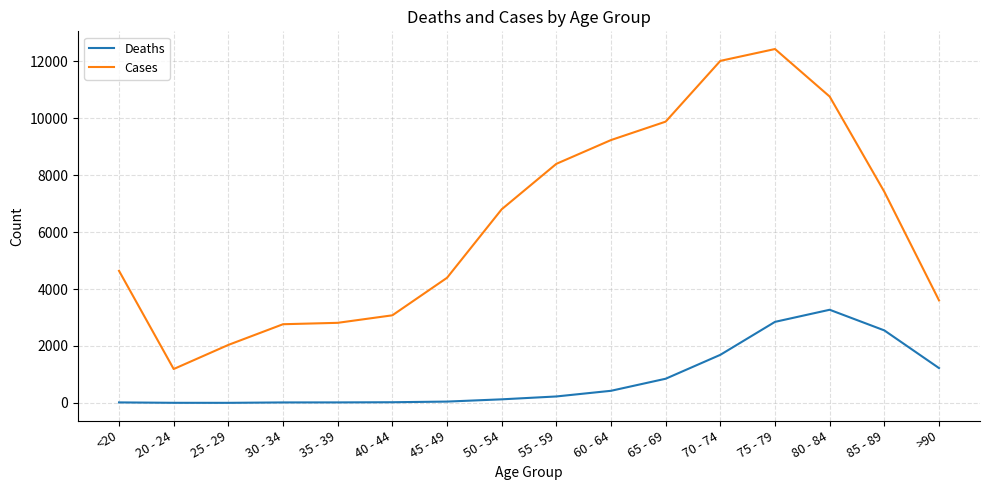

At how many categories does at least one series exceed 6269?

8